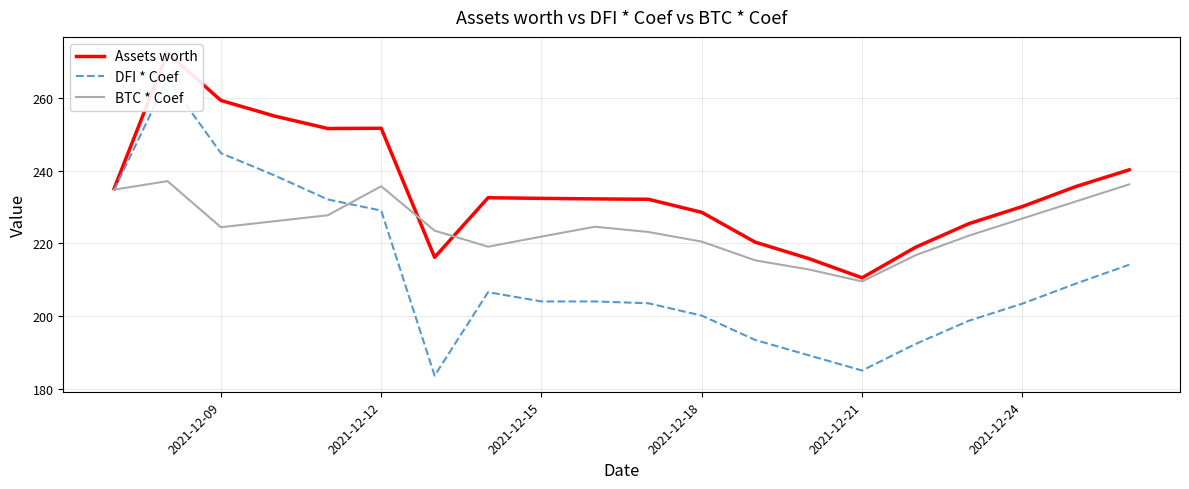

Which series has the largest total across all categories?

Assets worth